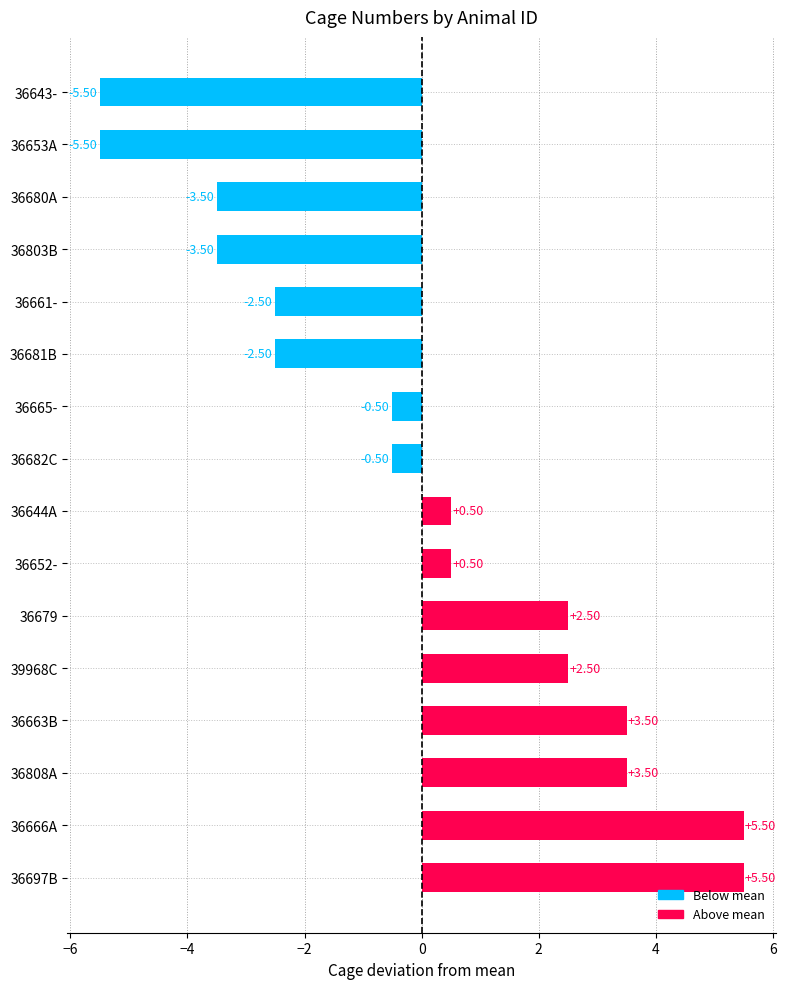

How many bars are there in total?

16